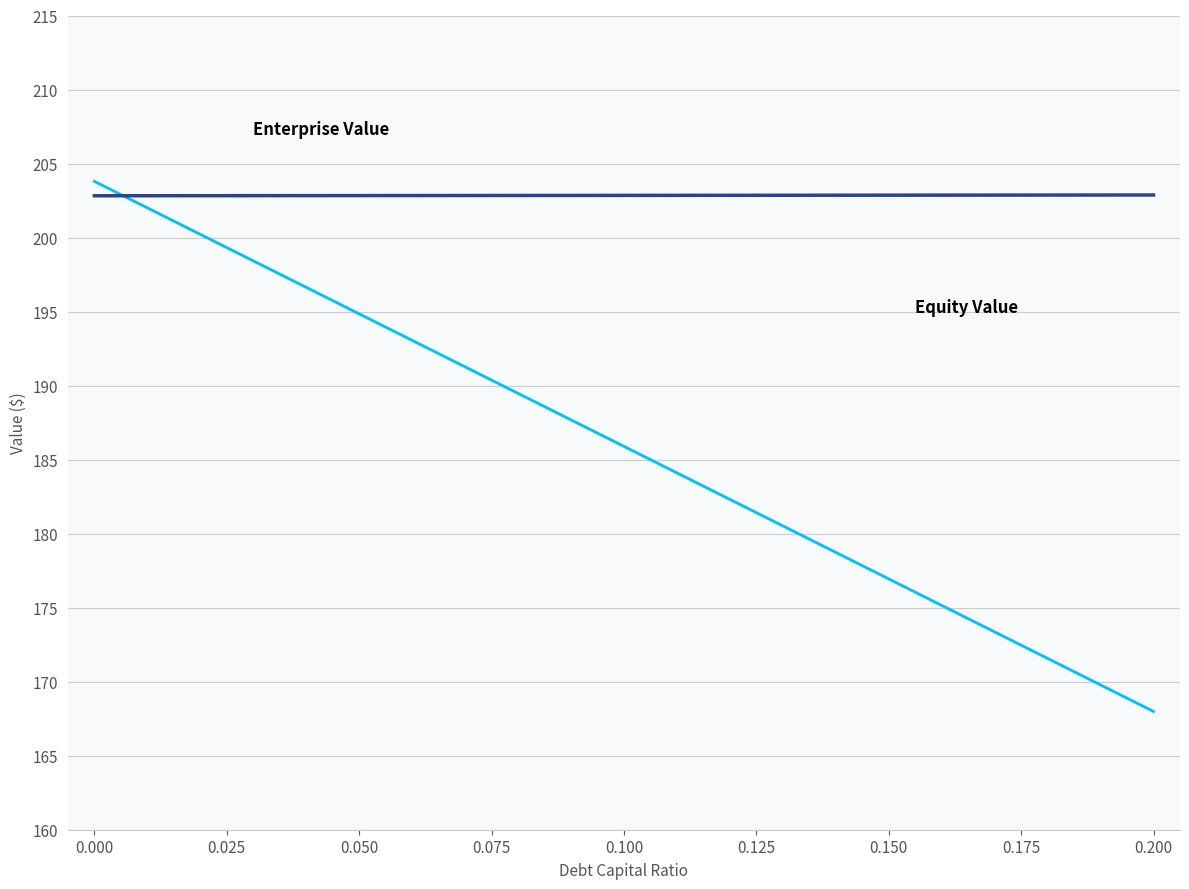

How many lines are shown in the chart?

2